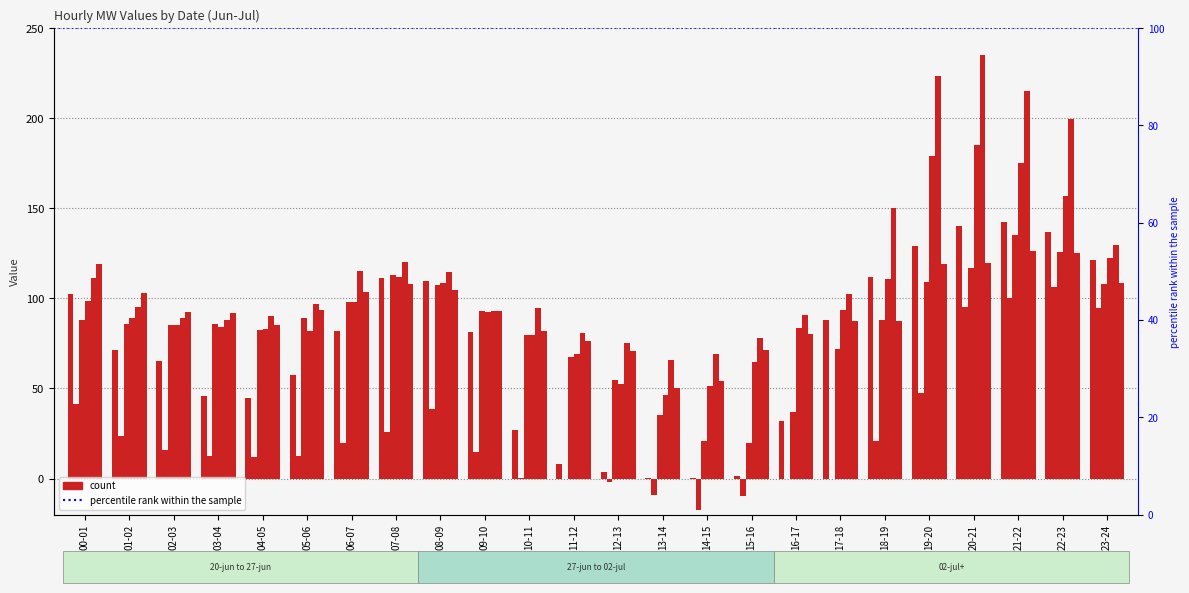

Reading left to right, extract all data points from this chart.

20-jun: 00-01=102.3	01-02=71.2	02-03=65.4	03-04=45.8	04-05=44.6	05-06=57.4	06-07=81.7	07-08=111.1	08-09=109.8	09-10=81.5	10-11=26.7	11-12=8.1	12-13=3.9	13-14=0.1	14-15=0.0	15-16=1.4	16-17=32.0	17-18=88.0	18-19=111.8	19-20=128.9	20-21=140.0	21-22=142.2	22-23=137.1	23-24=121.4
23-jun: 00-01=41.2	01-02=23.6	02-03=15.7	03-04=12.3	04-05=12.2	05-06=12.5	06-07=19.6	07-08=26.0	08-09=38.4	09-10=15.0	10-11=0.0	11-12=-0.0	12-13=-2.0	13-14=-8.9	14-15=-17.3	15-16=-9.5	16-17=-0.1	17-18=0.0	18-19=21.0	19-20=47.4	20-21=95.0	21-22=100.2	22-23=106.5	23-24=94.5
27-jun: 00-01=87.7	01-02=85.6	02-03=85.2	03-04=86.0	04-05=82.4	05-06=89.4	06-07=98.0	07-08=113.2	08-09=107.7	09-10=92.9	10-11=79.6	11-12=67.5	12-13=54.6	13-14=35.3	14-15=21.0	15-16=19.7	16-17=36.8	17-18=71.9	18-19=88.3	19-20=109.3	20-21=116.8	21-22=134.9	22-23=125.7	23-24=107.9
30-jun: 00-01=98.7	01-02=89.0	02-03=85.0	03-04=84.1	04-05=83.0	05-06=82.0	06-07=97.7	07-08=111.7	08-09=108.6	09-10=92.4	10-11=79.8	11-12=69.0	12-13=52.4	13-14=46.3	14-15=51.5	15-16=64.8	16-17=83.8	17-18=93.6	18-19=110.7	19-20=178.9	20-21=185.0	21-22=175.0	22-23=157.0	23-24=122.7
01-jul: 00-01=111.3	01-02=95.4	02-03=89.1	03-04=88.1	04-05=90.0	05-06=96.6	06-07=115.0	07-08=120.1	08-09=114.7	09-10=93.2	10-11=94.9	11-12=80.7	12-13=75.1	13-14=65.5	14-15=69.0	15-16=78.2	16-17=90.8	17-18=102.7	18-19=150.0	19-20=223.5	20-21=235.0	21-22=215.0	22-23=199.3	23-24=129.8
02-jul: 00-01=119.3	01-02=102.7	02-03=92.5	03-04=92.1	04-05=85.1	05-06=93.5	06-07=103.7	07-08=107.8	08-09=104.5	09-10=92.7	10-11=81.8	11-12=76.4	12-13=70.6	13-14=50.3	14-15=54.0	15-16=71.6	16-17=80.0	17-18=87.6	18-19=87.7	19-20=119.0	20-21=119.8	21-22=126.2	22-23=125.1	23-24=108.5